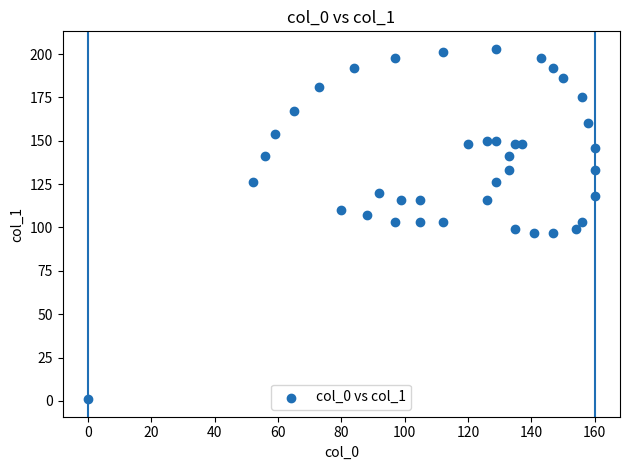

What is the range of X values (max minus min)?

160